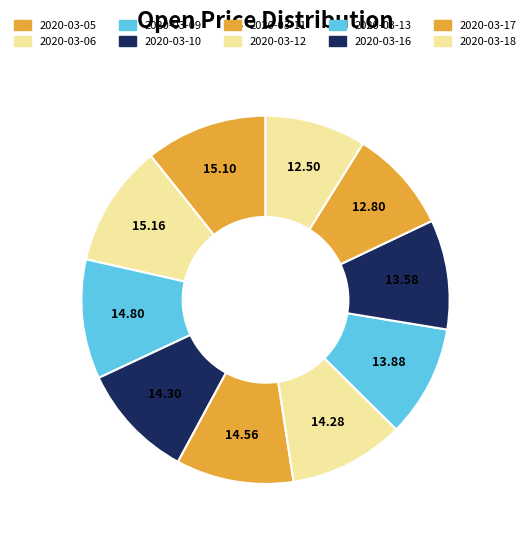

How much of the chart is everything except 2020-03-11?

89.7%